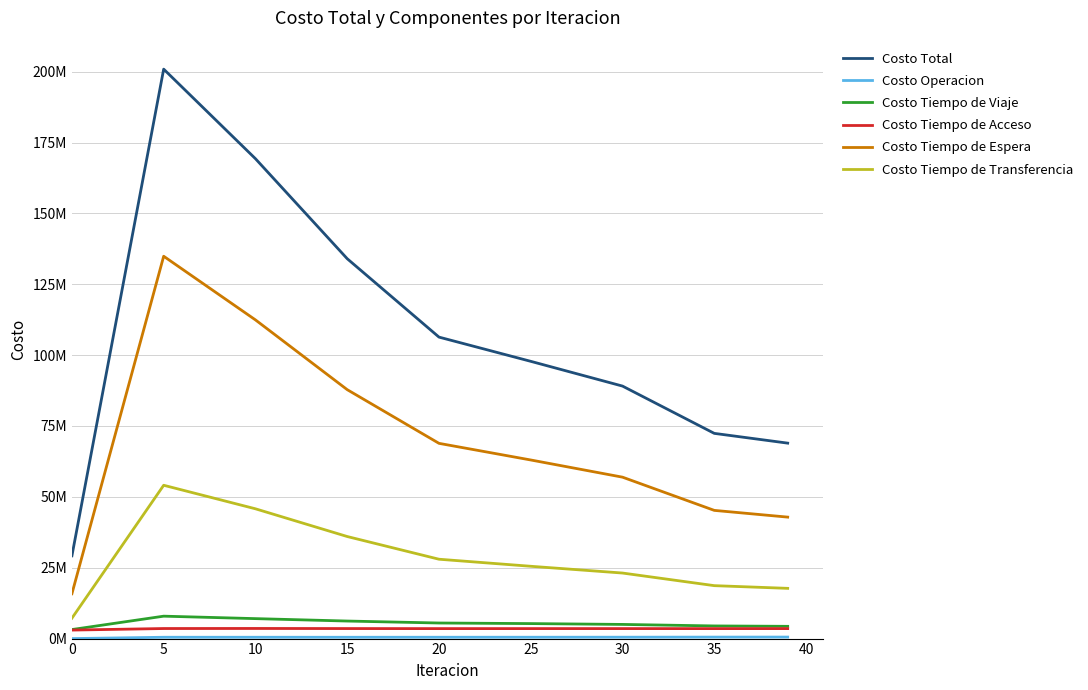

Is this an area chart (filled region under the line)?

No